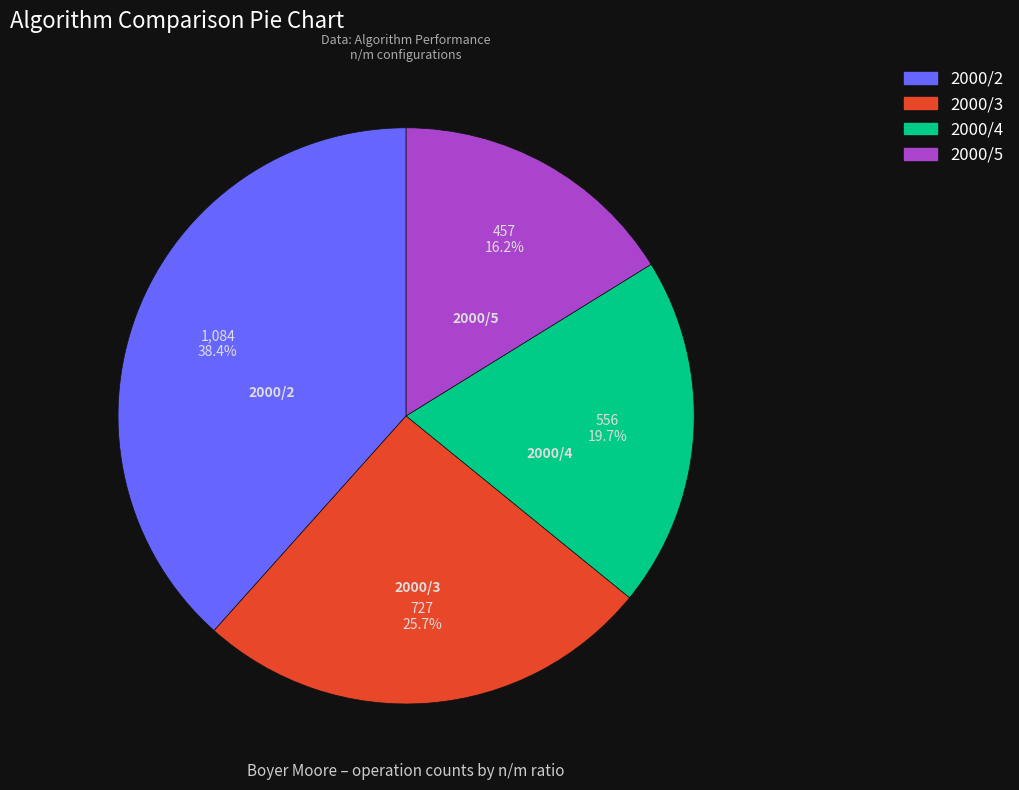

What is the ratio of the value at 2000/5 to the value at 2000/3?

0.6